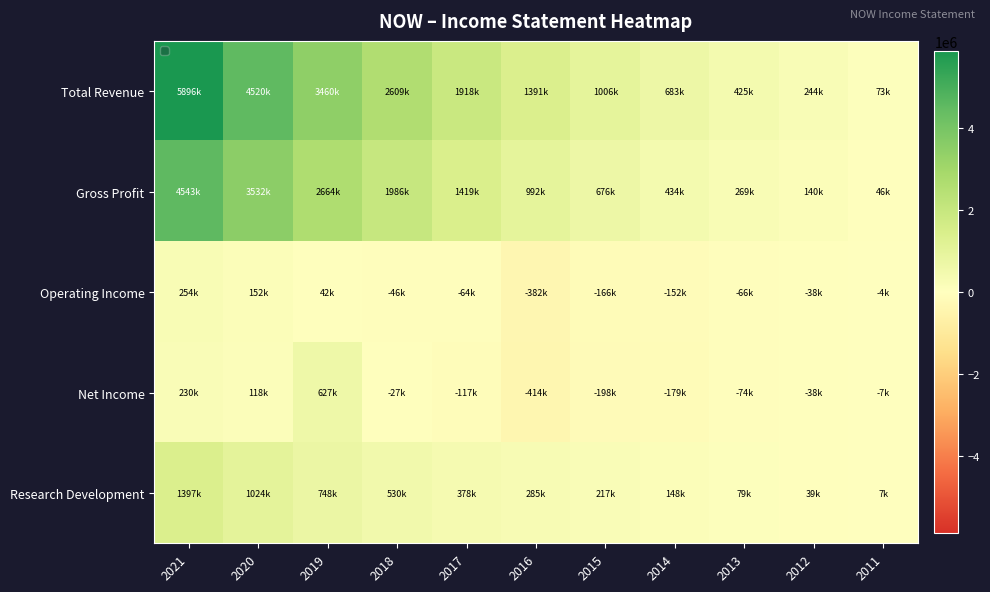

Is the value of Total Revenue at 2018 greater than the value of Gross Profit at 2012?

Yes